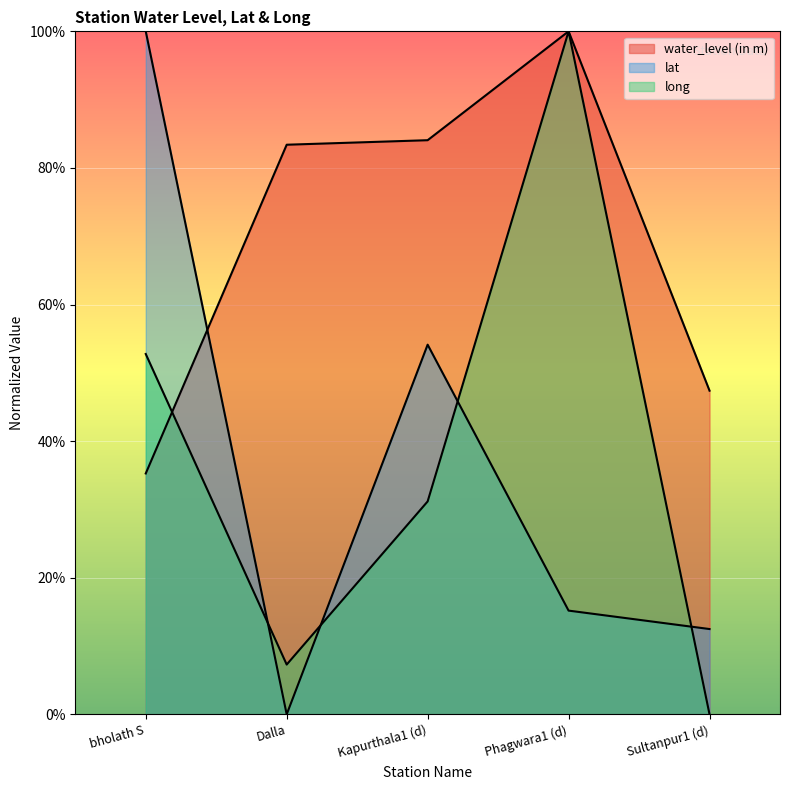

Which category has the highest value in the lat series?

bholath S